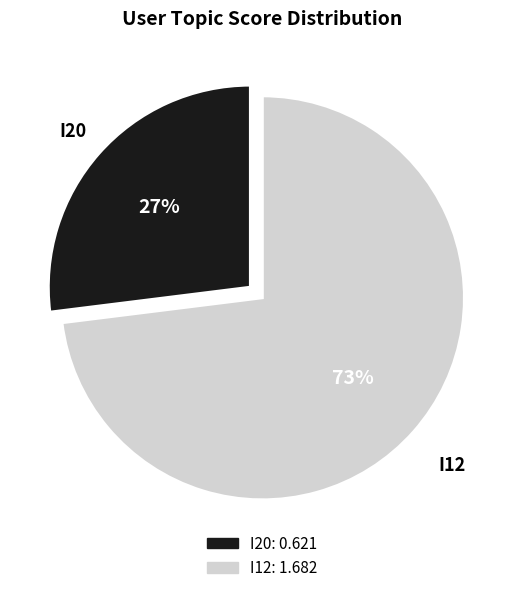

Do I12 and I20 together represent more than half of the pie?

Yes